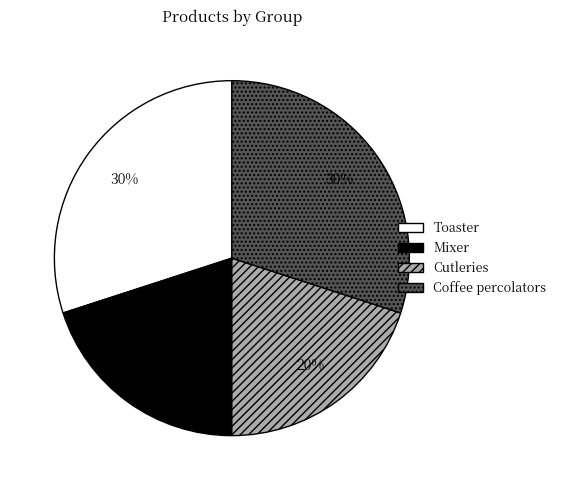

Is there a majority slice in this chart?

No